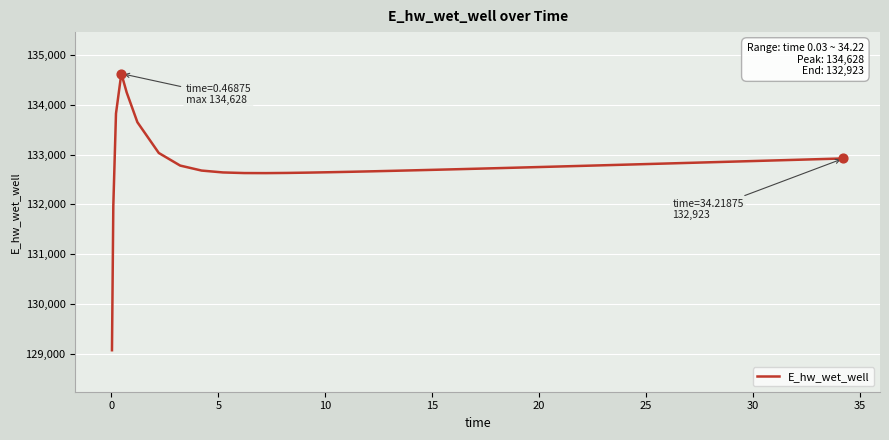

What is the maximum value shown in the chart?

134628.0